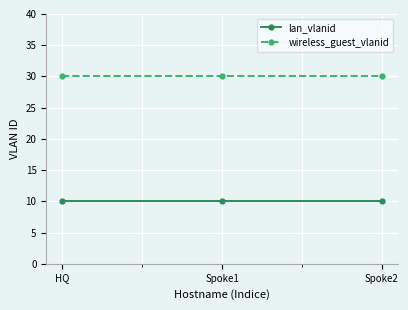

What is the minimum value shown in the chart?

10